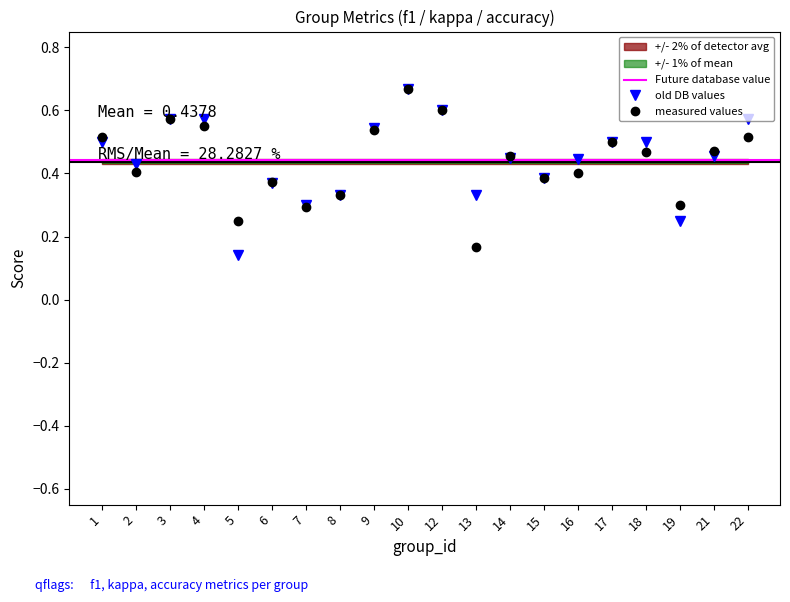

Reading left to right, what are all the values shown in this chart?

f1: 1=0.5	2=0.4	3=0.6	4=0.6	5=0.2	6=0.4	7=0.3	8=0.3	9=0.5	10=0.7	12=0.6	13=0.2	14=0.5	15=0.4	16=0.4	17=0.5	18=0.5	19=0.3	21=0.5	22=0.5
accuracy: 1=0.5	2=0.4	3=0.6	4=0.6	5=0.1	6=0.4	7=0.3	8=0.3	9=0.5	10=0.7	12=0.6	13=0.3	14=0.5	15=0.4	16=0.4	17=0.5	18=0.5	19=0.2	21=0.5	22=0.6